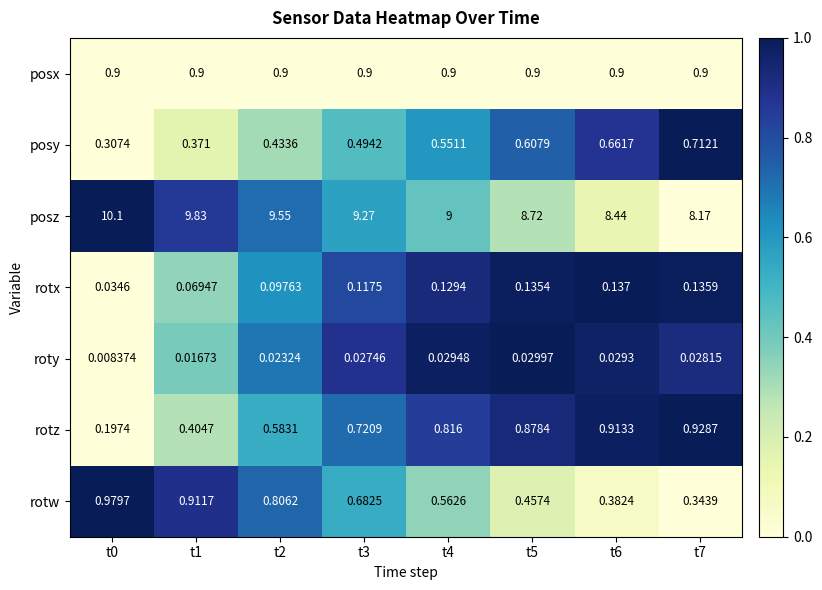

Is the value of posx at t2 greater than the value of posy at t4?

Yes